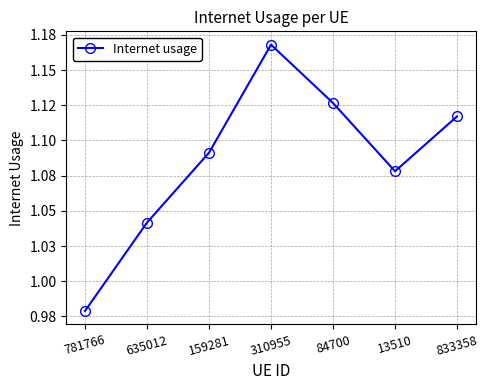

True or false: there are more than 1 points higher than both neighbors.

False